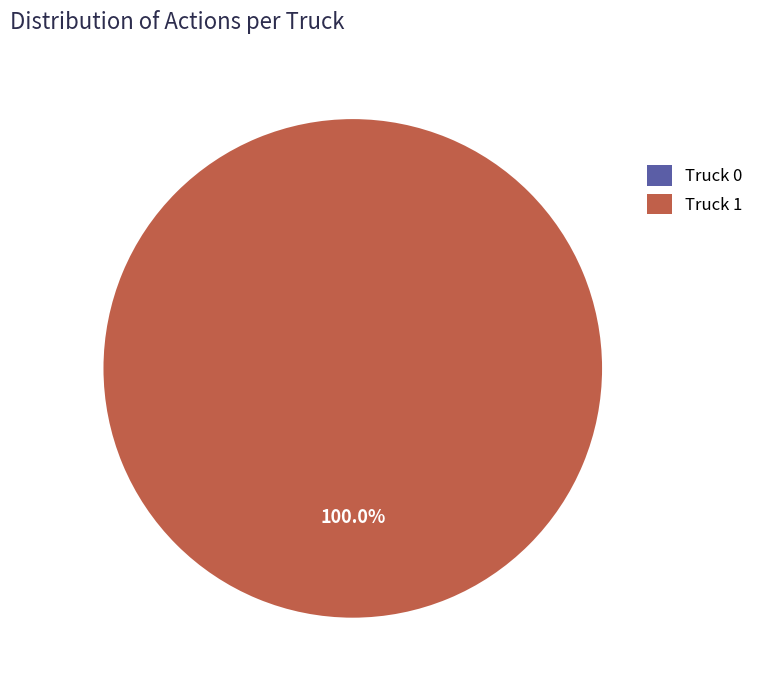

To the nearest percent, what is the difference between the Truck 1 and Truck 0 slice percentages?

100%